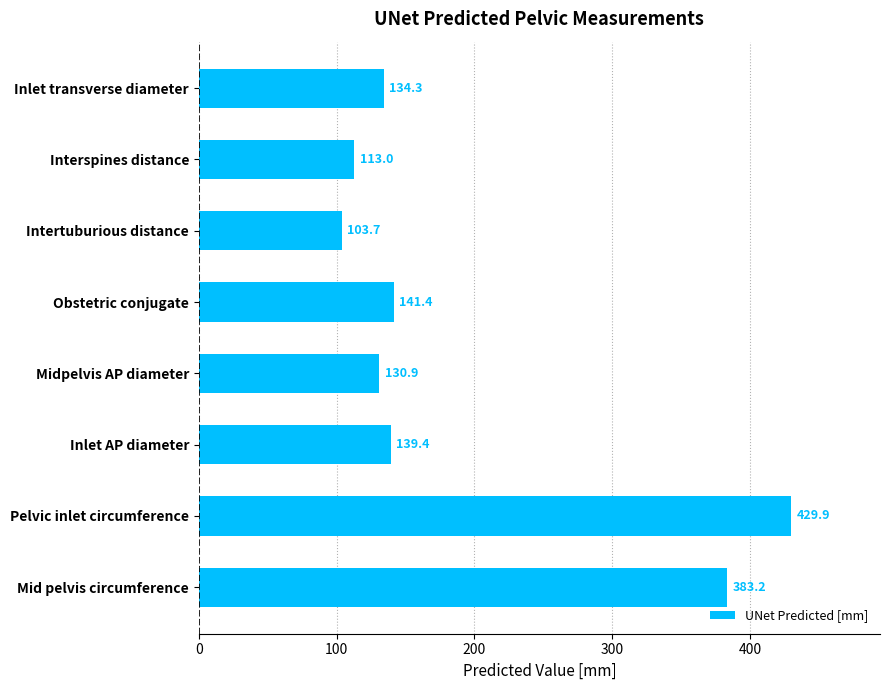

What is the sum of all values?

1575.8